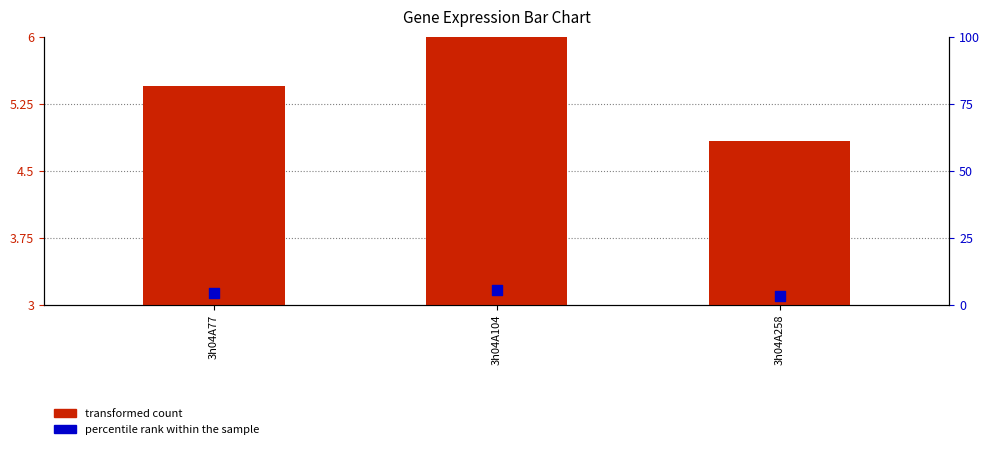

What is the total value across all series at 3h04A77?

8.6